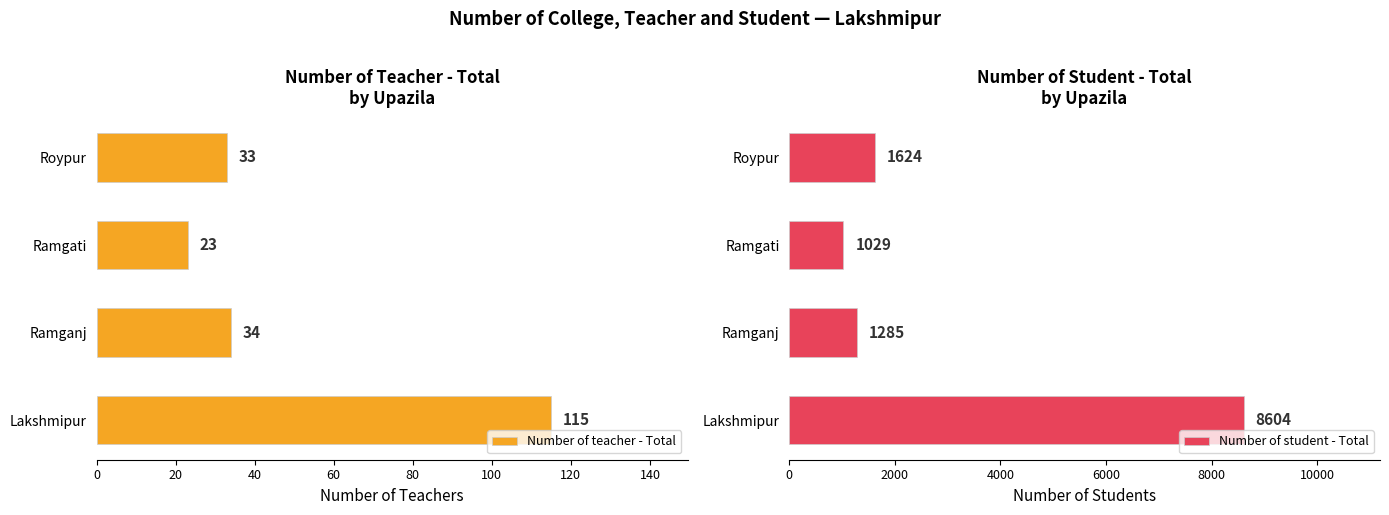

How many data points does each series have?

4